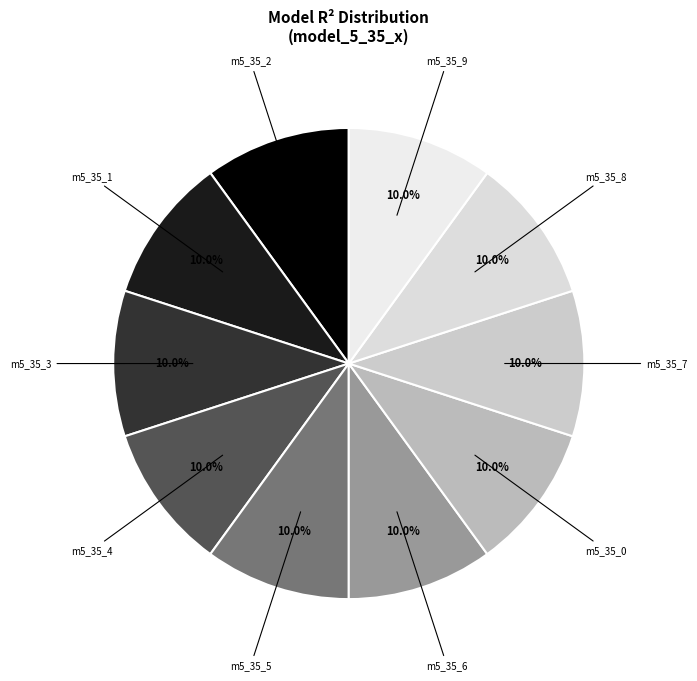

What percentage is NOT represented by m5_35_4?

90.0%